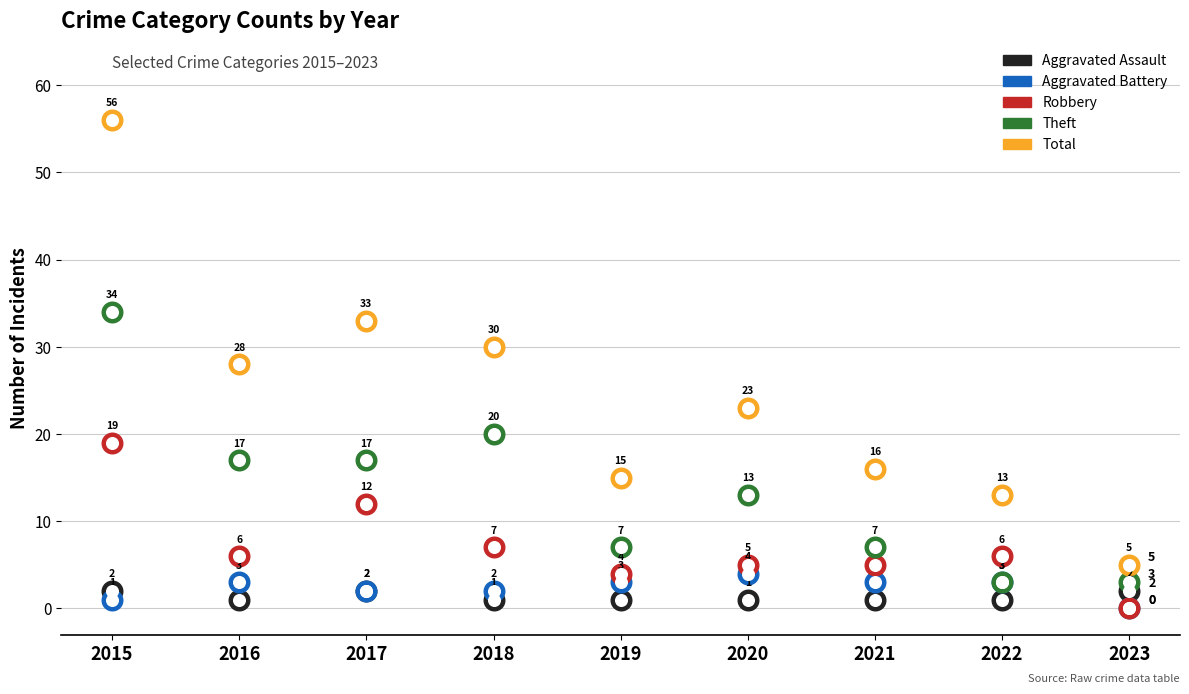

At how many categories does at least one series exceed 43?

1